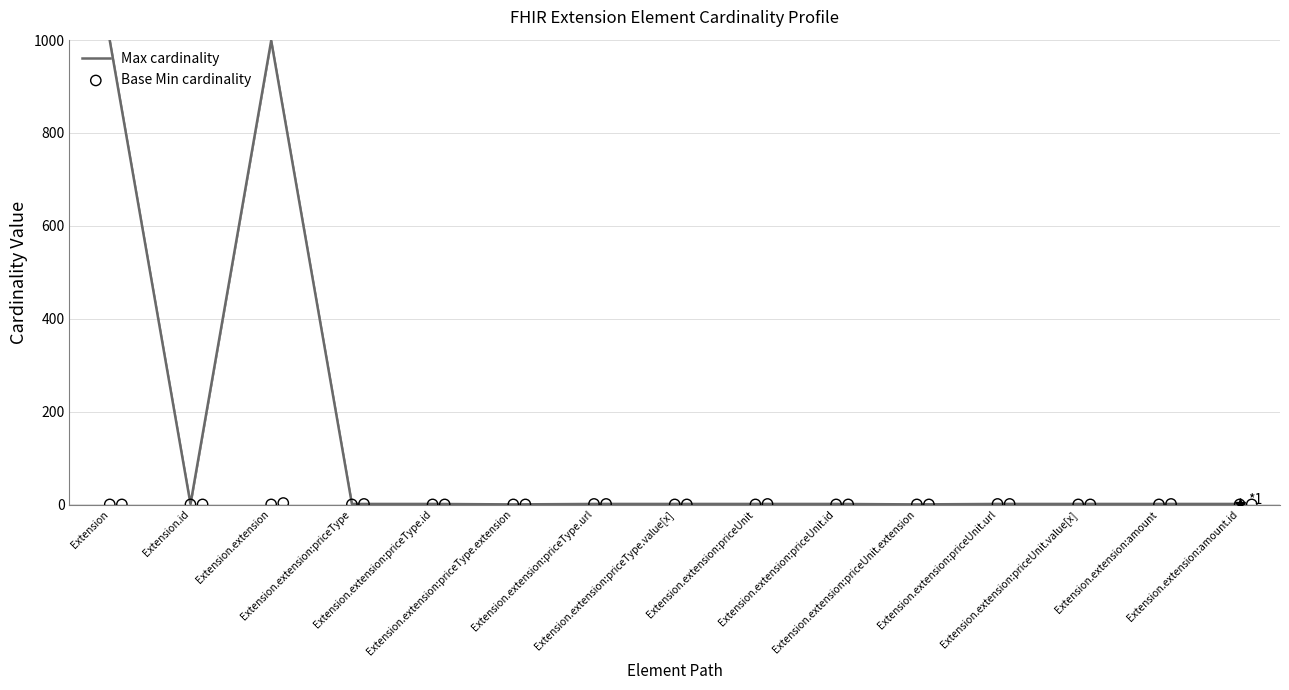

Which series reaches the minimum Y coordinate?

Max cardinality